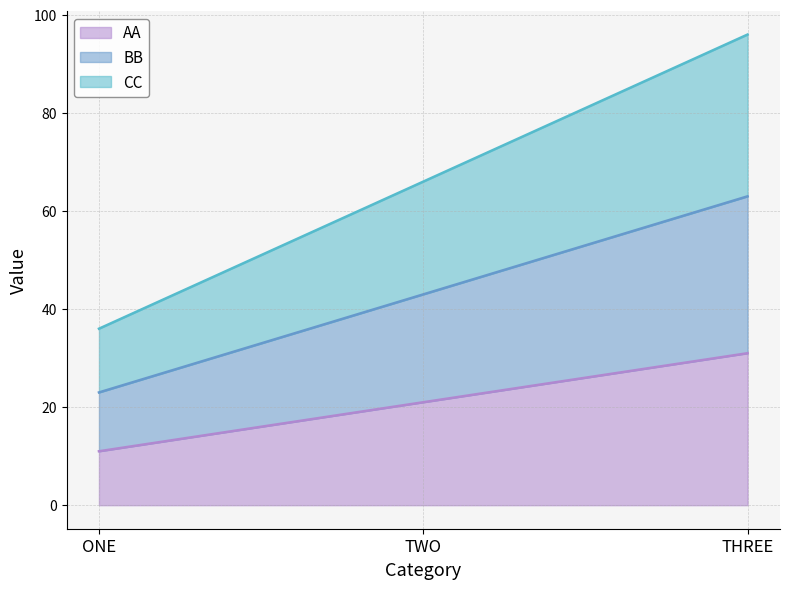

How many distinct data groups are displayed?

3